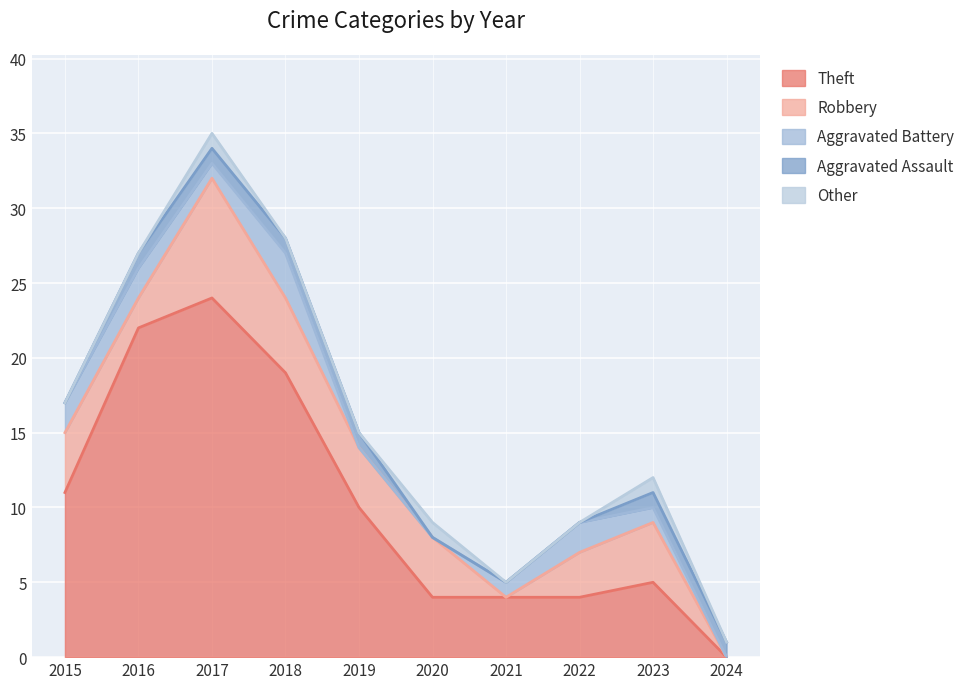

Reading left to right, what are all the values shown in this chart?

Theft: 2015=11	2016=22	2017=24	2018=19	2019=10	2020=4	2021=4	2022=4	2023=5	2024=0
Robbery: 2015=4	2016=2	2017=8	2018=5	2019=4	2020=4	2021=0	2022=3	2023=4	2024=0
Aggravated Battery: 2015=2	2016=2	2017=1	2018=3	2019=0	2020=0	2021=1	2022=2	2023=1	2024=0
Aggravated Assault: 2015=0	2016=1	2017=1	2018=1	2019=1	2020=0	2021=0	2022=0	2023=1	2024=1
Other: 2015=0	2016=0	2017=1	2018=0	2019=0	2020=1	2021=0	2022=0	2023=1	2024=0